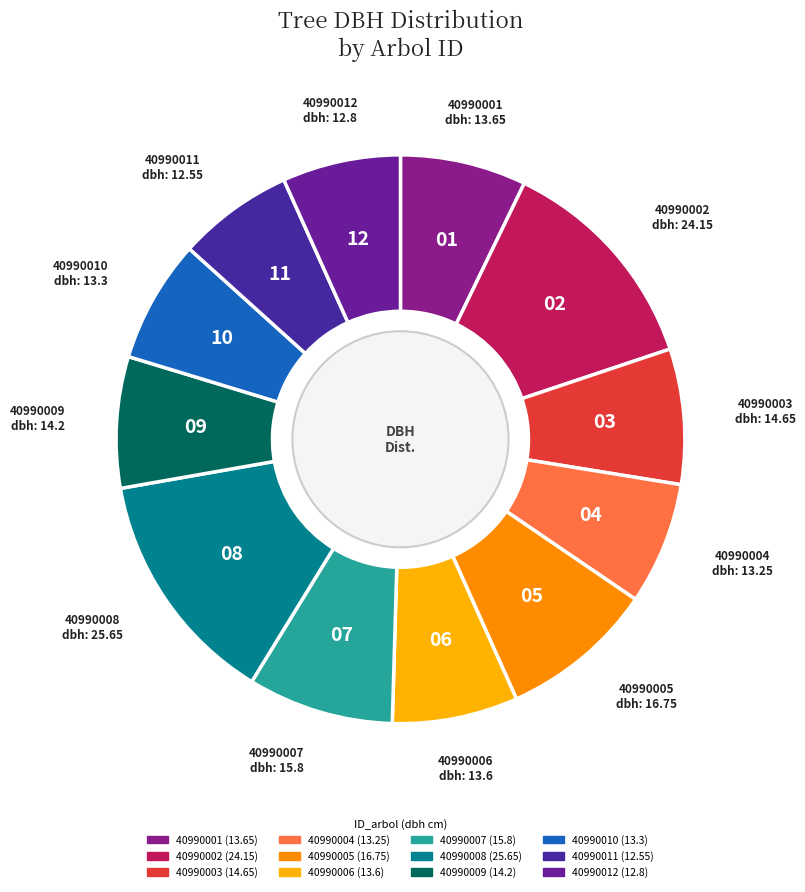

Combined, what portion of the pie is 40990007 and 40990010?

15.3%